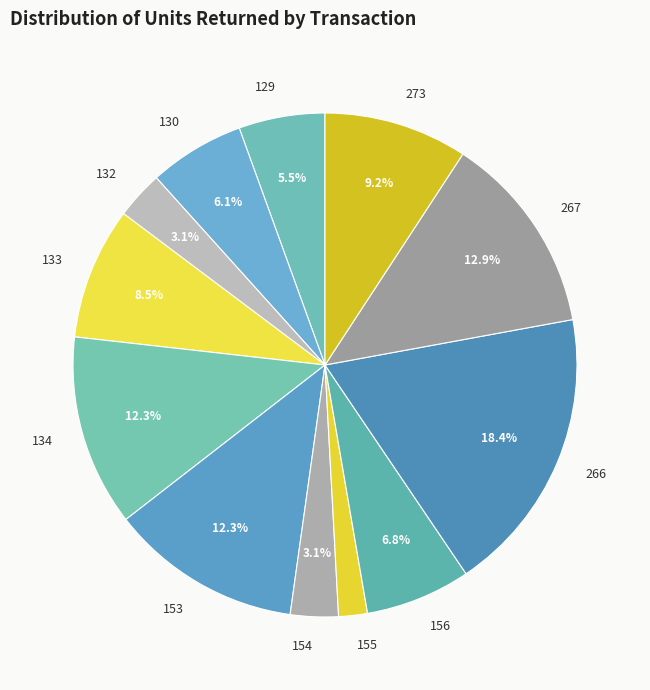

Which category has the smallest portion of the pie?

155